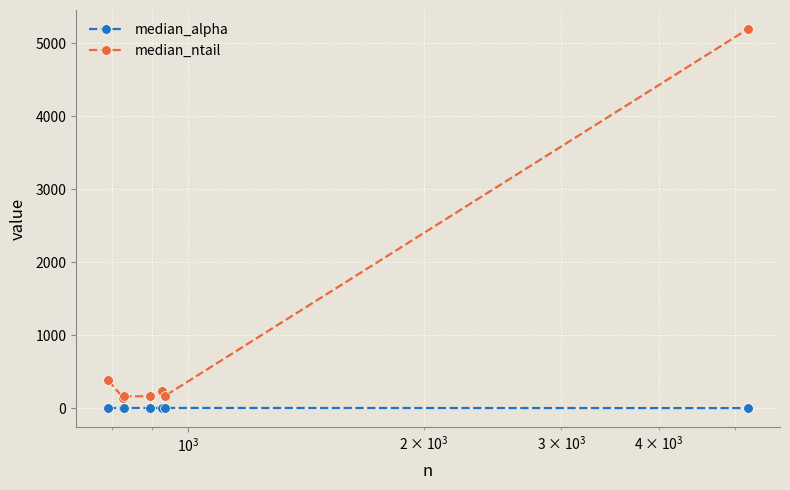

What is the highest value of the median_ntail series?

5195.0